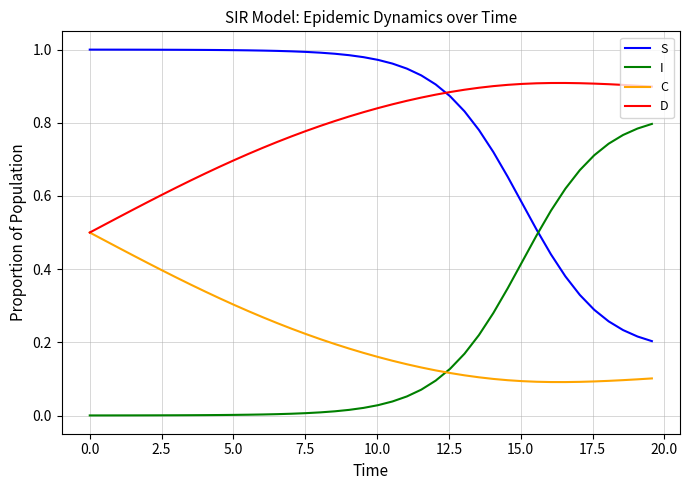

True or false: D and I intersect in this chart.

False